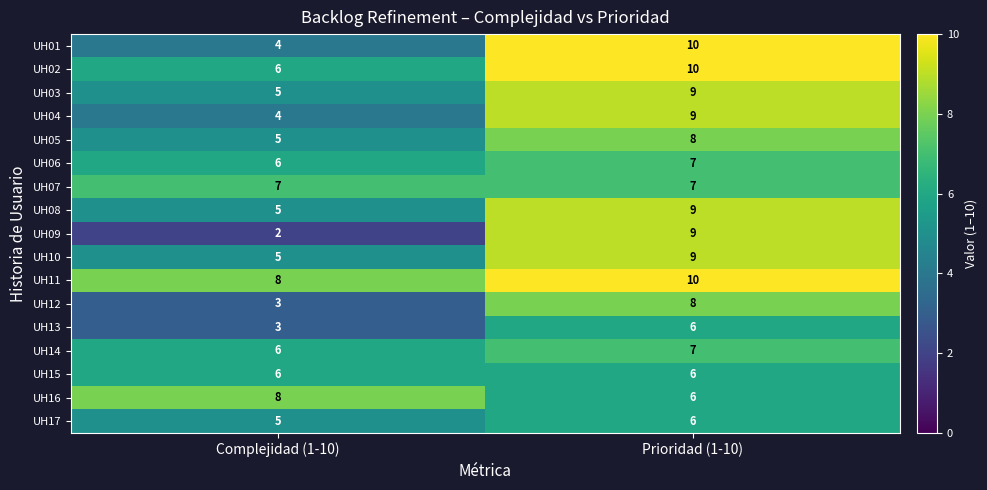

Which category has the lowest value across all series?

Complejidad (1-10)